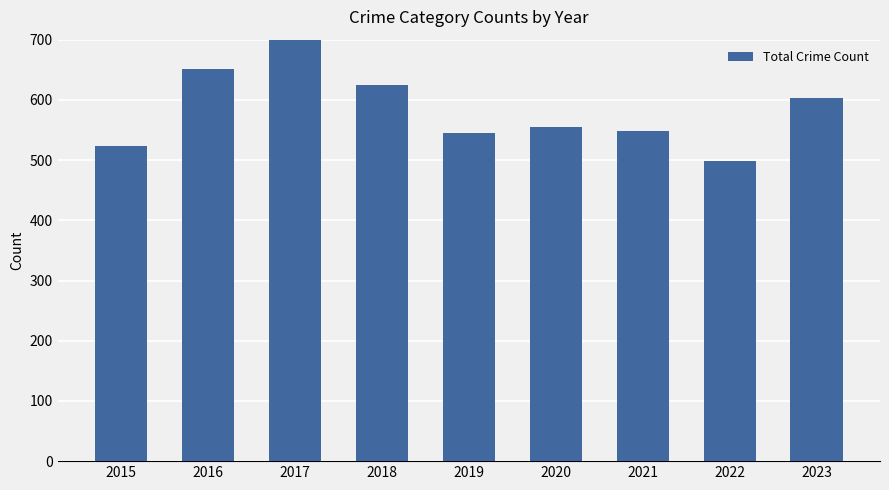

What is the change in value from 2016 to 2017?

+47